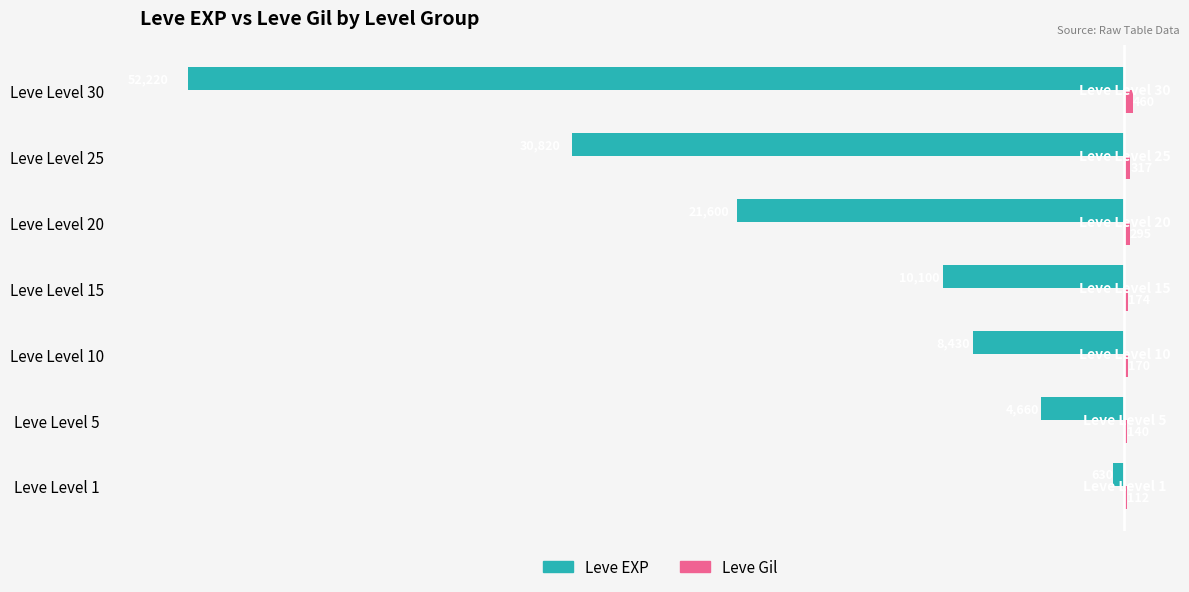

What is the greatest value displayed?

460